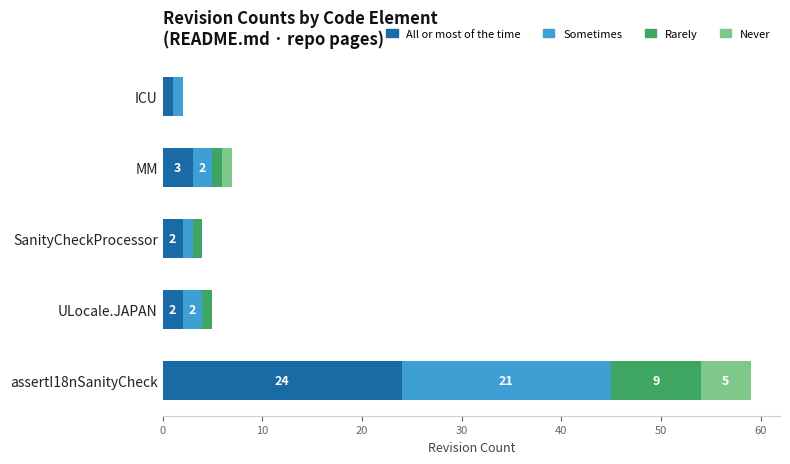

What is the maximum value for All or most of the time?

24